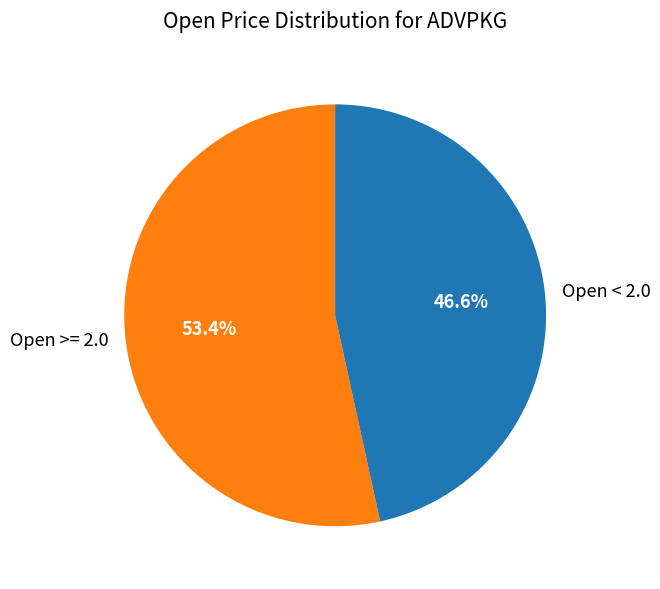

What is the total percentage of Open < 2.0 and Open >= 2.0?

100.0%